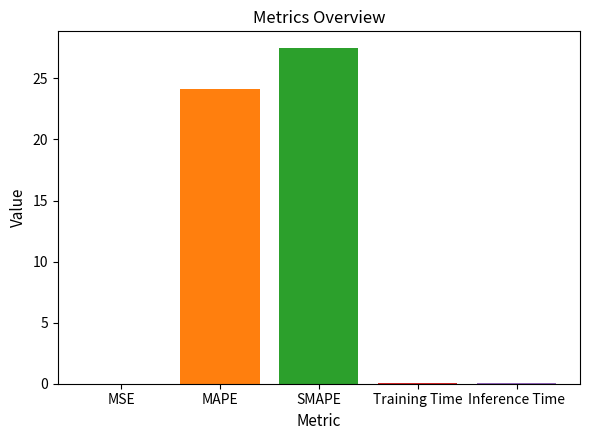

What is the greatest value displayed?

27.5